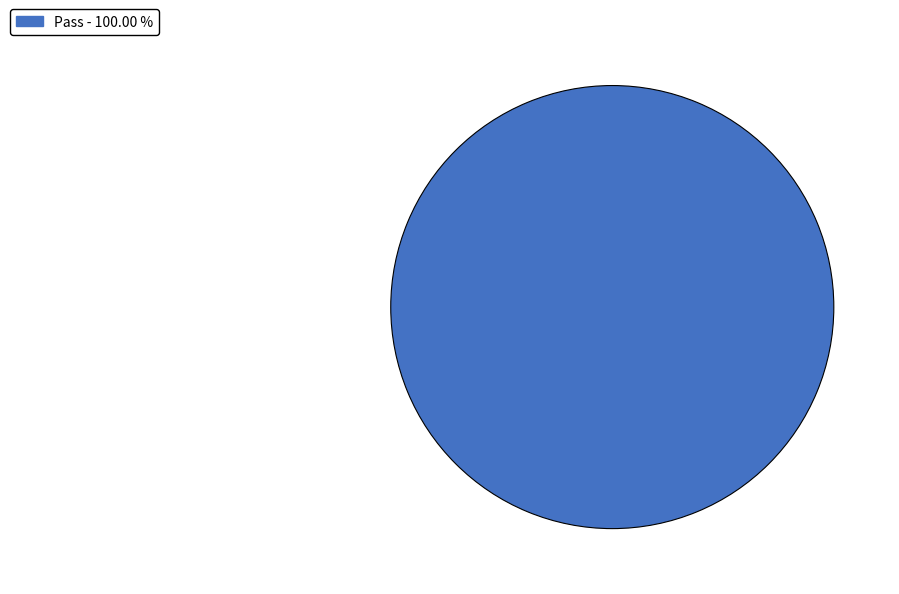

Is there any slice that represents more than half of the pie?

Yes